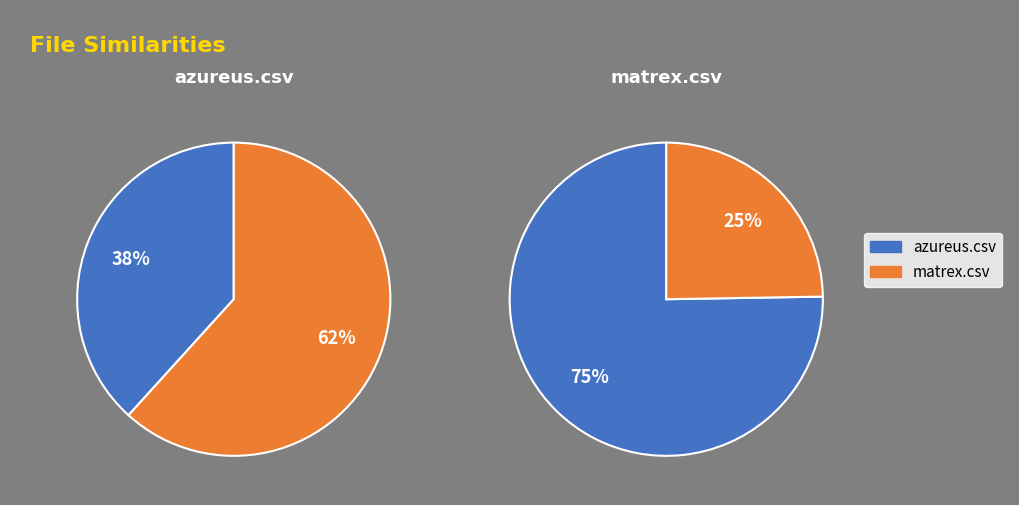

To the nearest percent, what is the average slice percentage?

50%